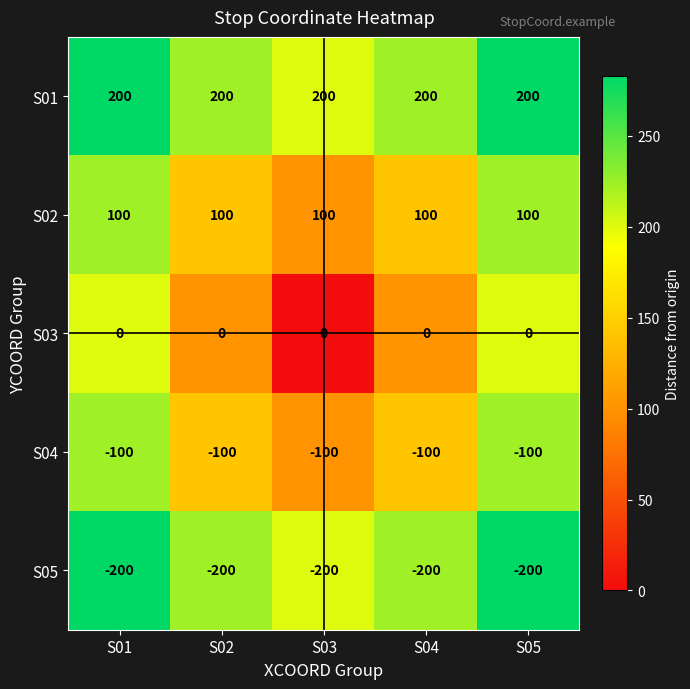

Where is S04 nearest to the value -100?

S01